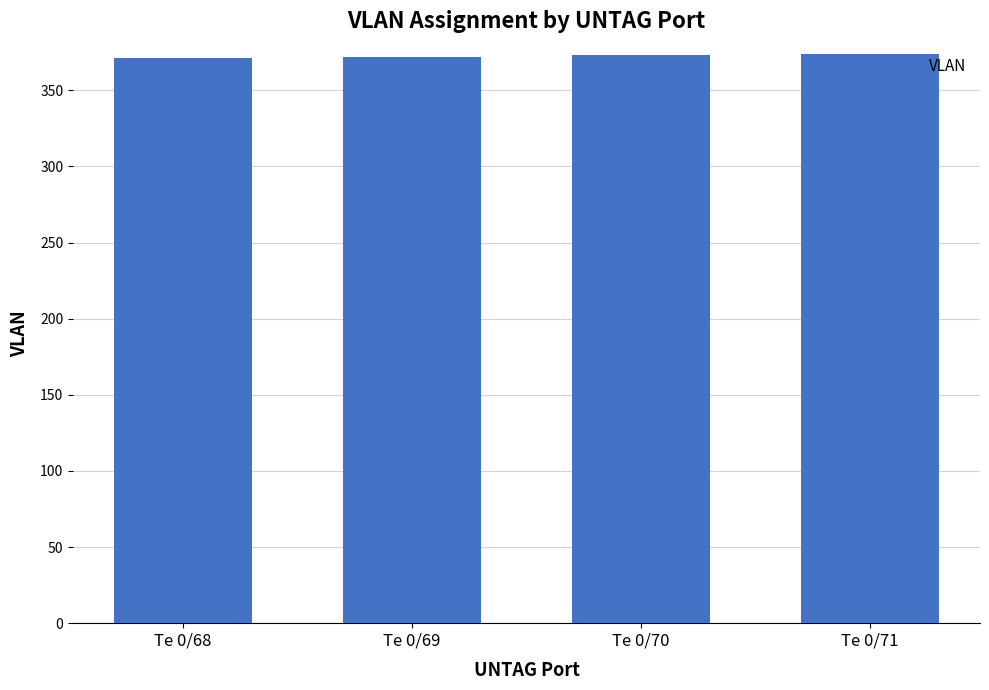

What is the maximum value shown in the chart?

374